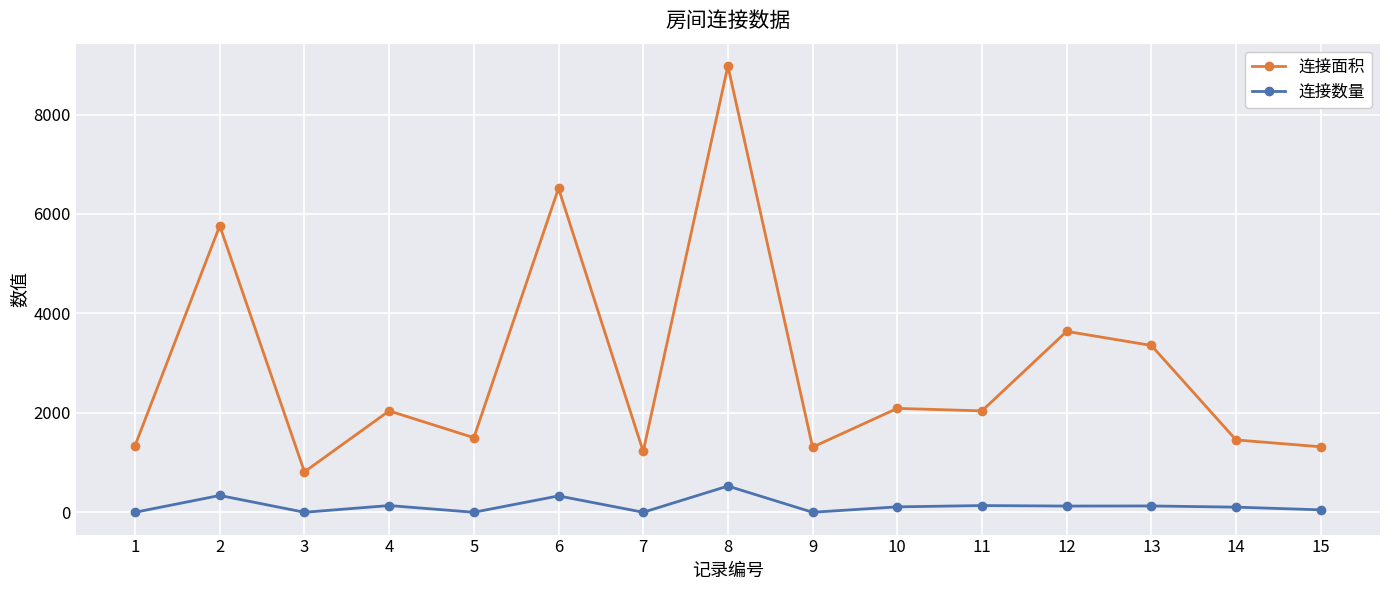

What is the greatest value displayed?

8976